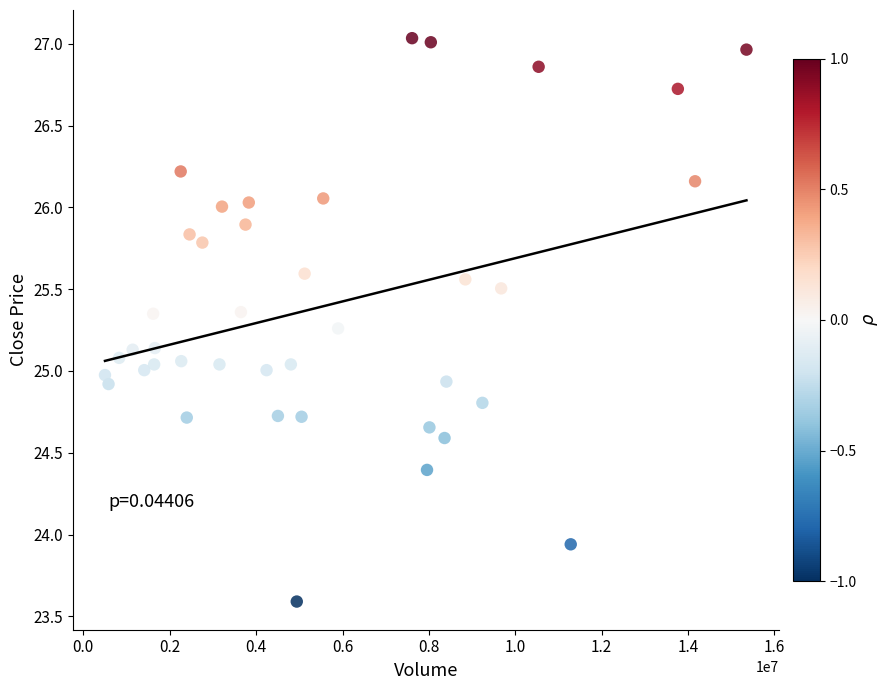

What is the range of Y values (max minus min)?

3.4